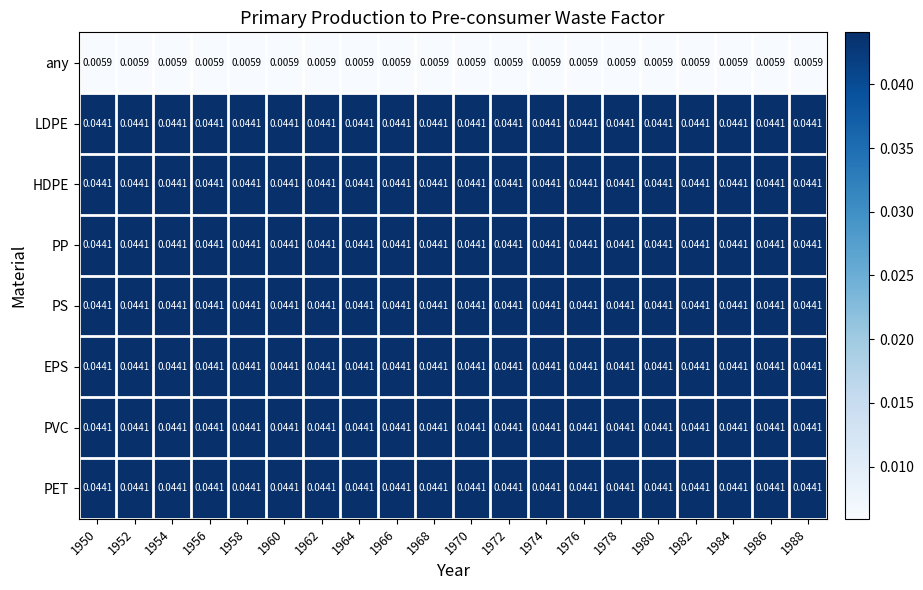

Is the value of any at 1984 greater than the value of PS at 1960?

No